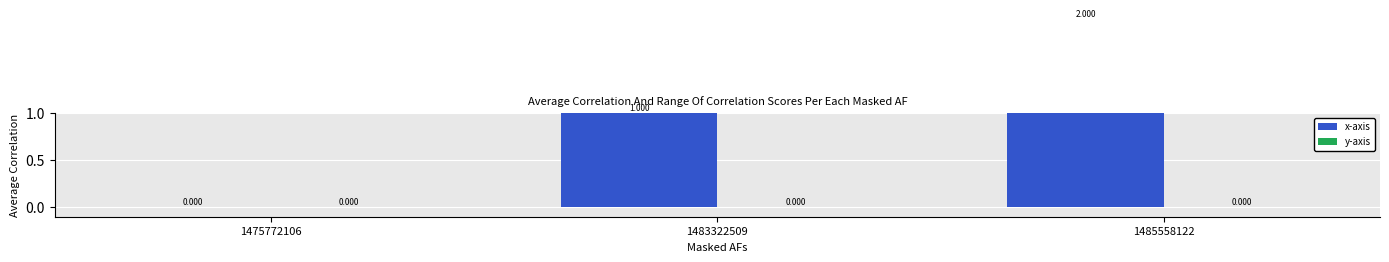

Read the x-axis value at 1483322509.

1